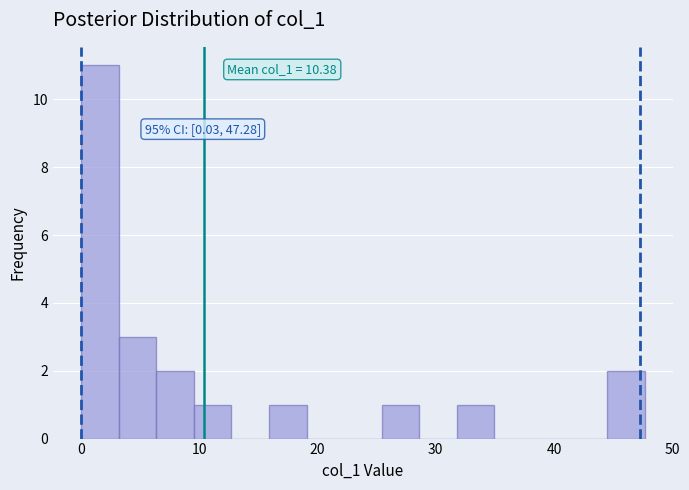

Read against the x-axis, roughly where is the centre of the tallest bar?

2